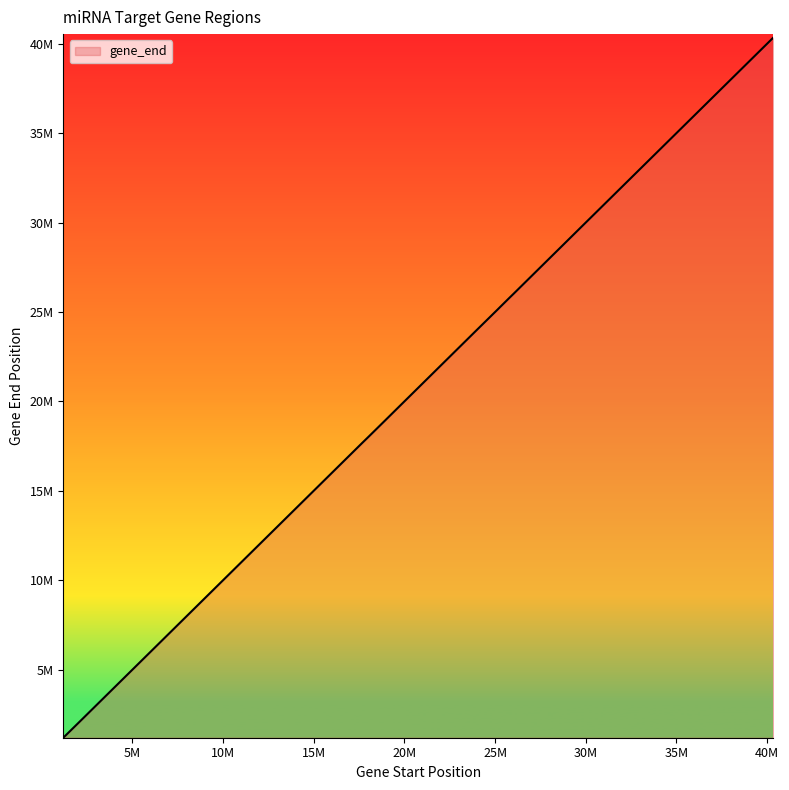

Reading left to right, list all the values displayed in this chart.

40331733=40335718	2105726=2110544	27387537=27391266	19099675=19103294	17631609=17641511	4073883=4077949	25274449=25278696	29703530=29708687	19643463=19648233	18918260=18921656	34508364=34512781	24005099=24012308	28586445=28590358	18051860=18056913	25133442=25136111	26013418=26016187	1195075=1204839	28037569=28041909	5846863=5850647	25800944=25806553